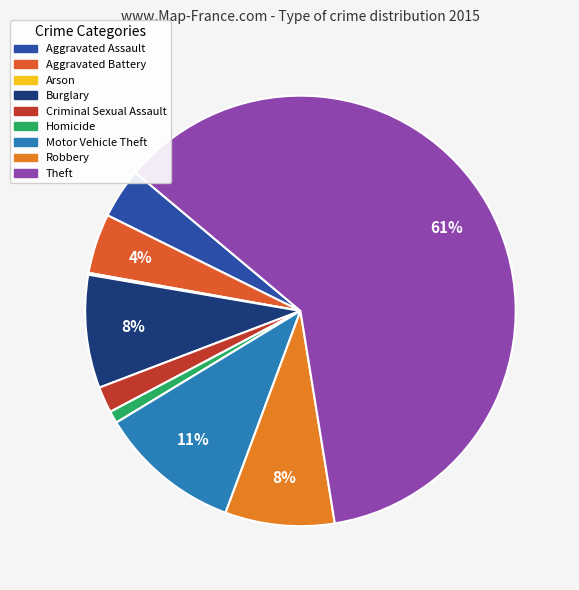

To the nearest percent, what is the difference between the Criminal Sexual Assault and Theft slice percentages?

59%